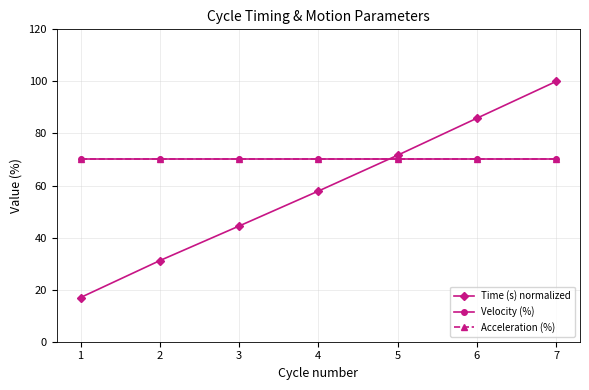

What value does the Time (s) normalized series have at 3?

44.4